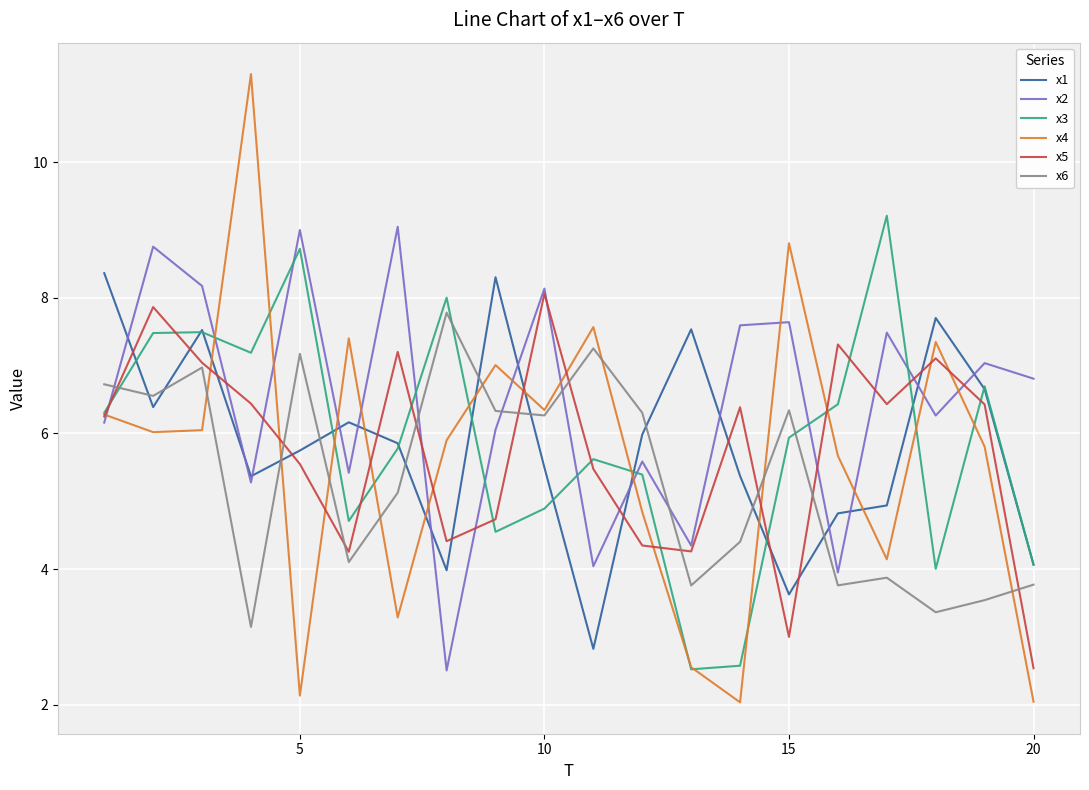

What is the minimum value for x3?

2.5